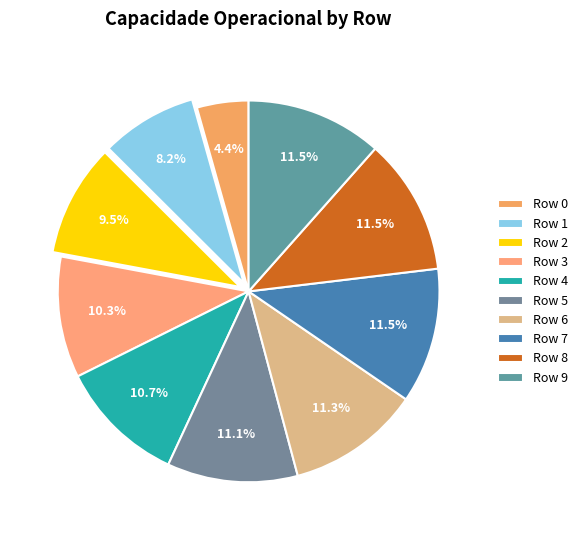

What is the ratio of the value at Row 3 to the value at Row 4?

1.0